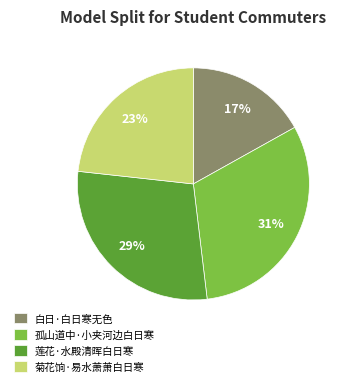

Does 孤山道中·小夹河边白日寒 account for over 50% of the chart?

No